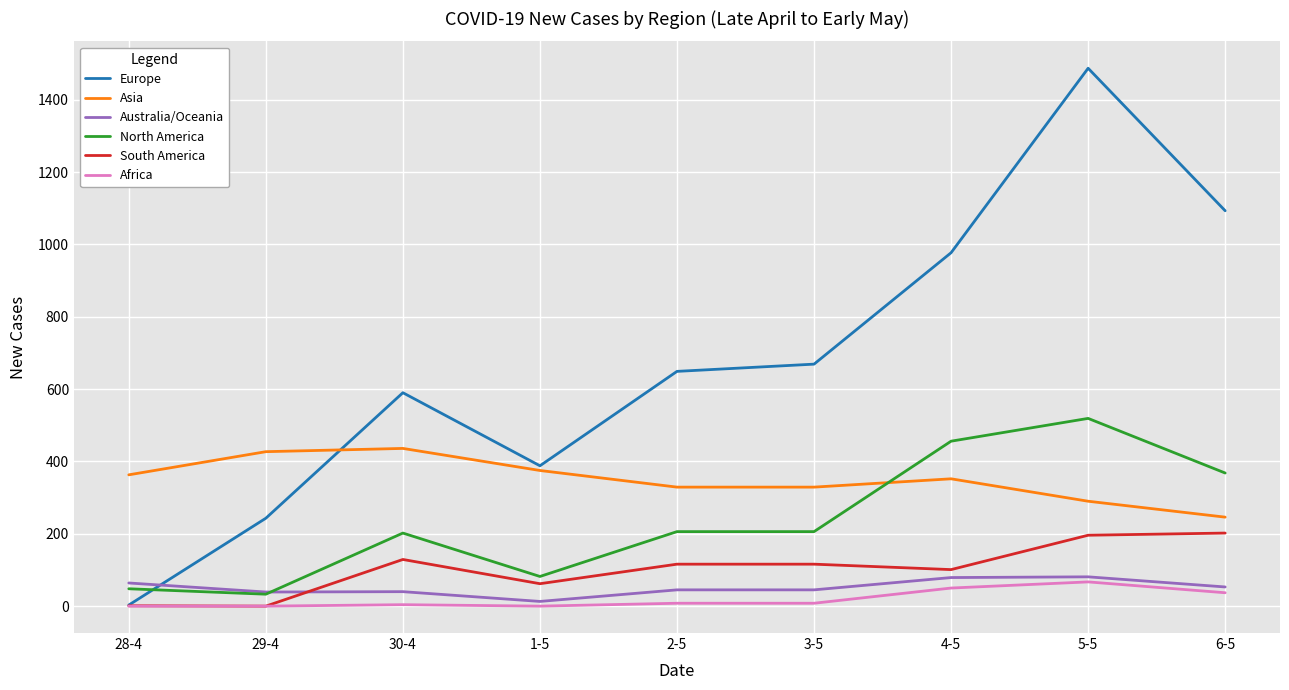

At how many categories does at least one series exceed 883?

3